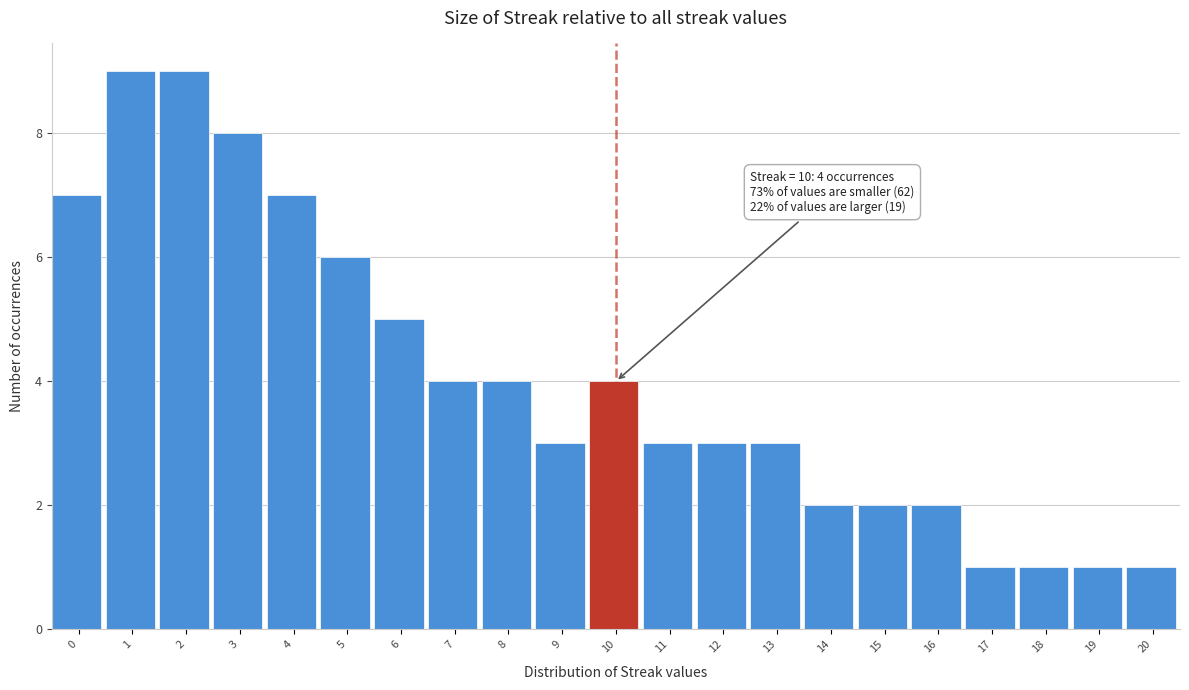

Reading left to right, transcribe all the data shown in this chart.

0=7	1=9	2=9	3=8	4=7	5=6	6=5	7=4	8=4	9=3	10=4	11=3	12=3	13=3	14=2	15=2	16=2	17=1	18=1	19=1	20=1